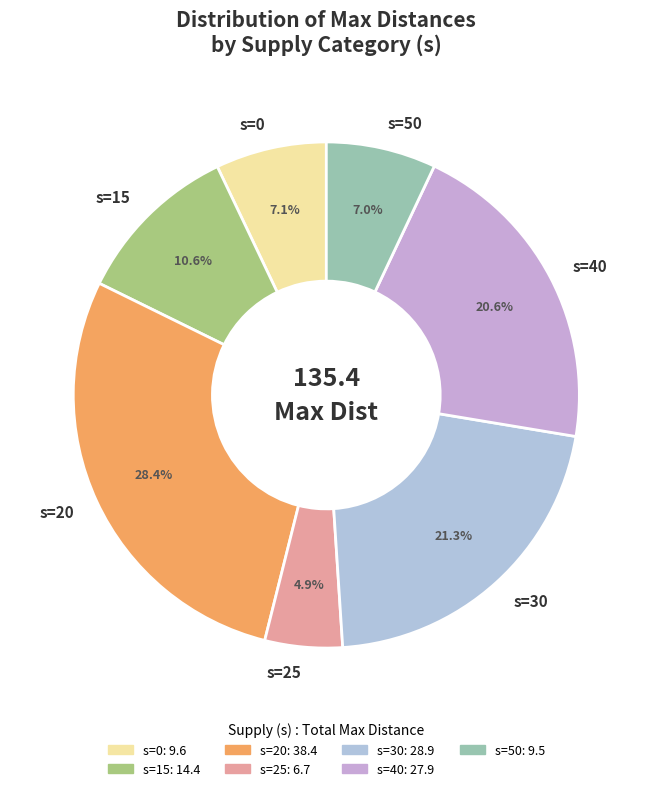

Which slice is the smallest?

s=25